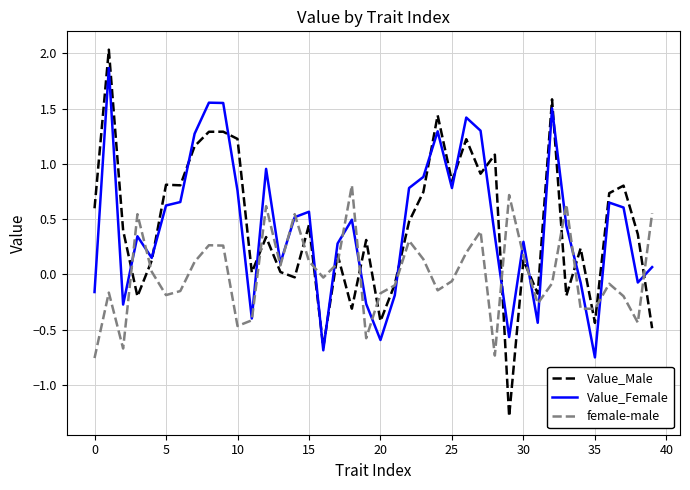

True or false: female-male and Value_Male cross at least once.

True